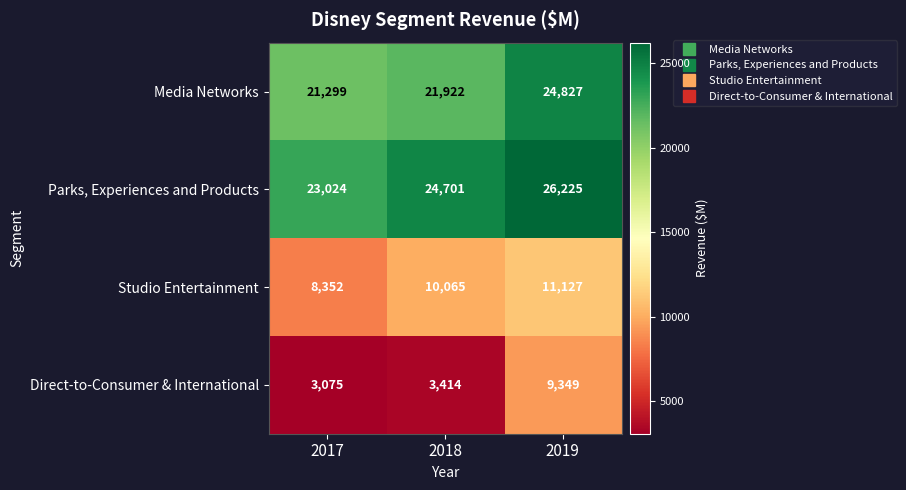

What is the maximum value for Parks, Experiences and Products?

26225